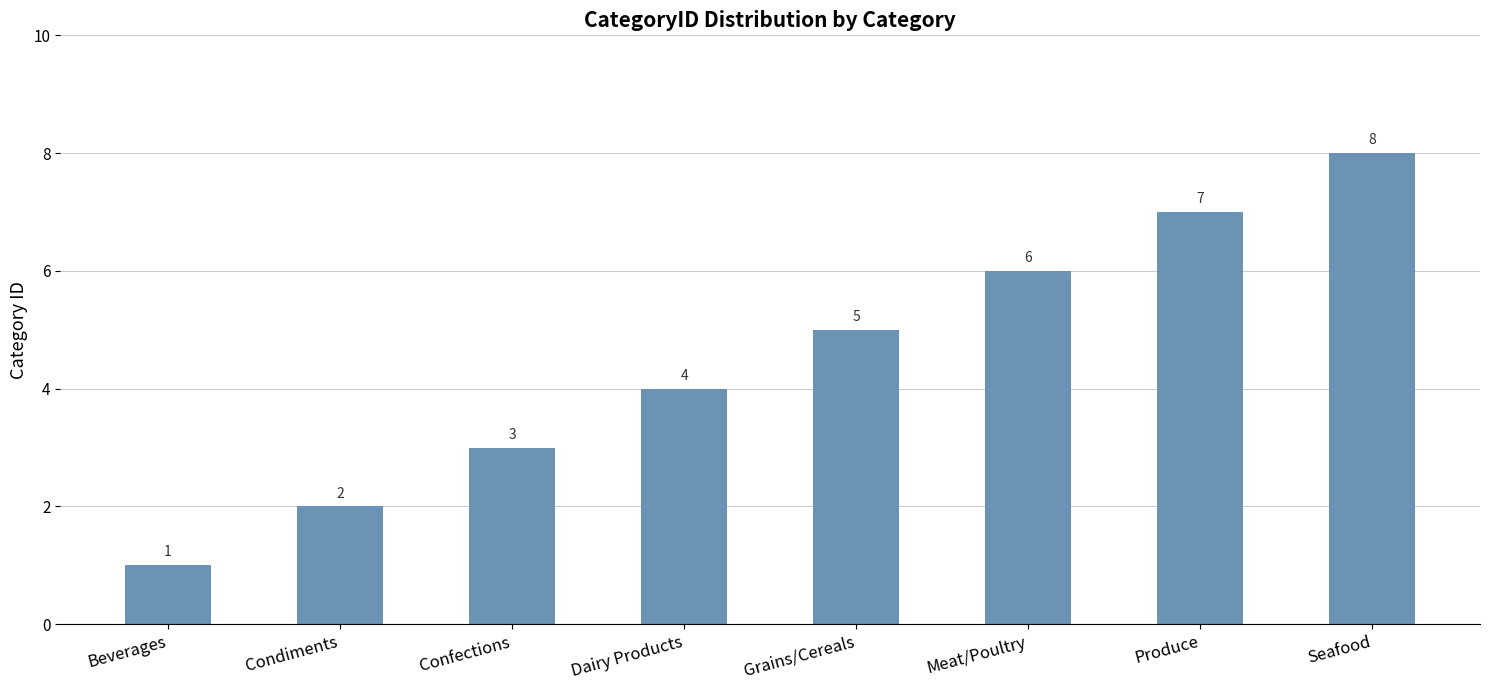

What is the minimum value shown in the chart?

1